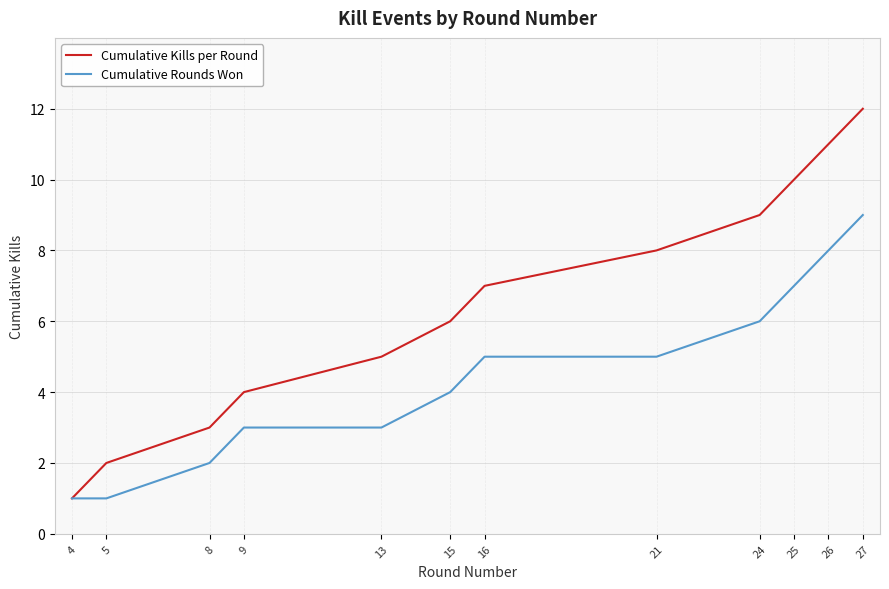

What is the spread (max minus min) of values at 27?

3